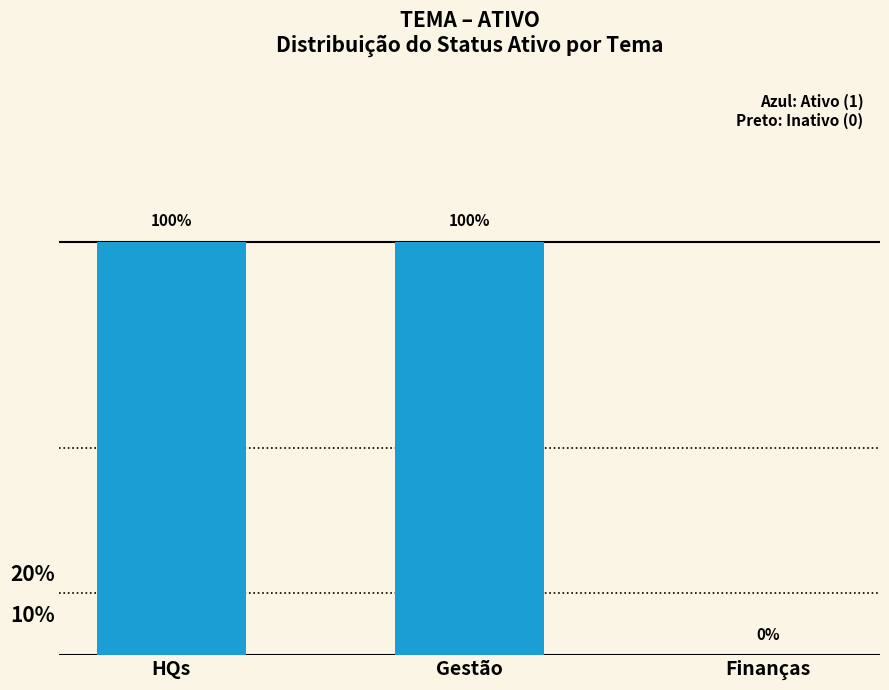

Reading left to right, list all the values displayed in this chart.

1	1	0